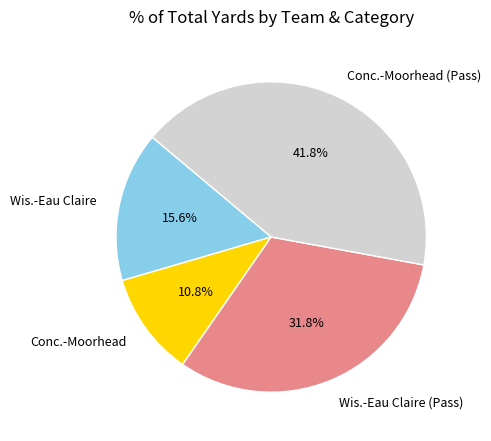

To the nearest percent, what is the difference between the largest and smallest slice percentages?

31%